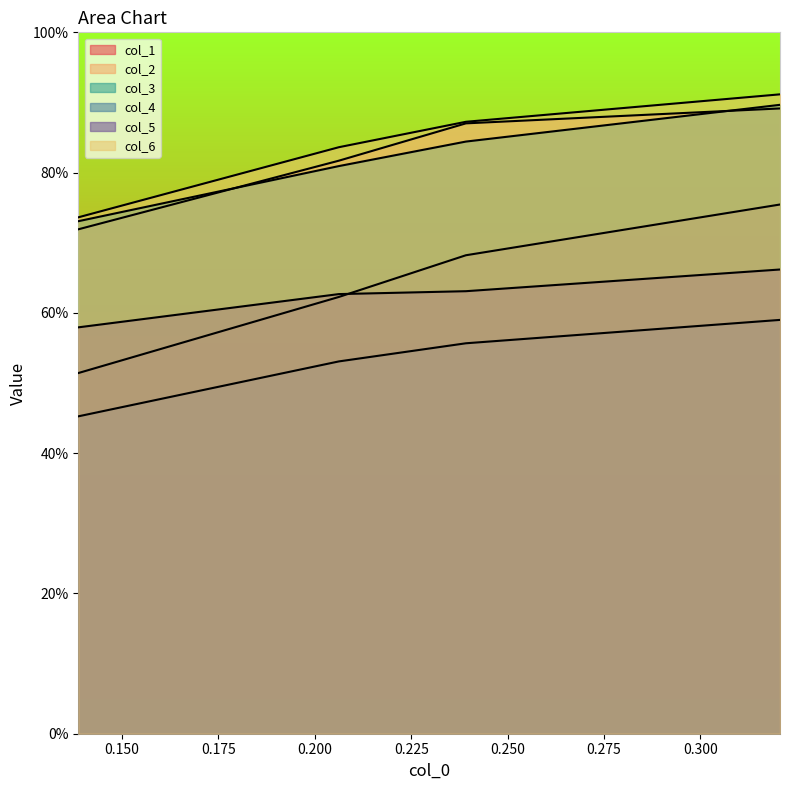

Does the chart display data point markers on the line(s)?

No